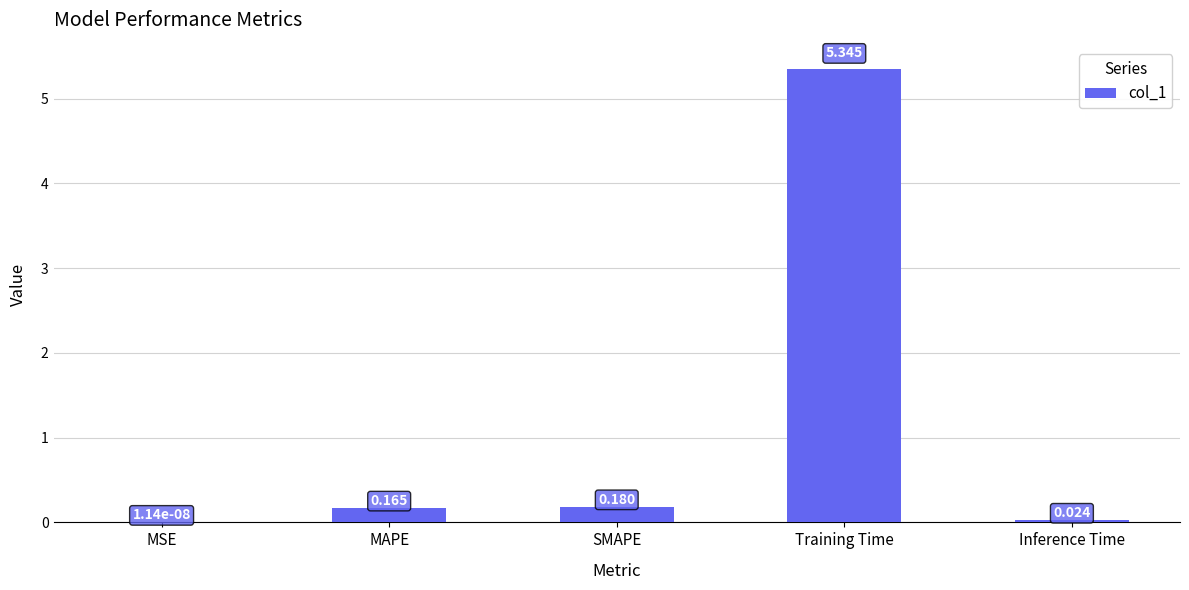

Are the bars horizontal?

No